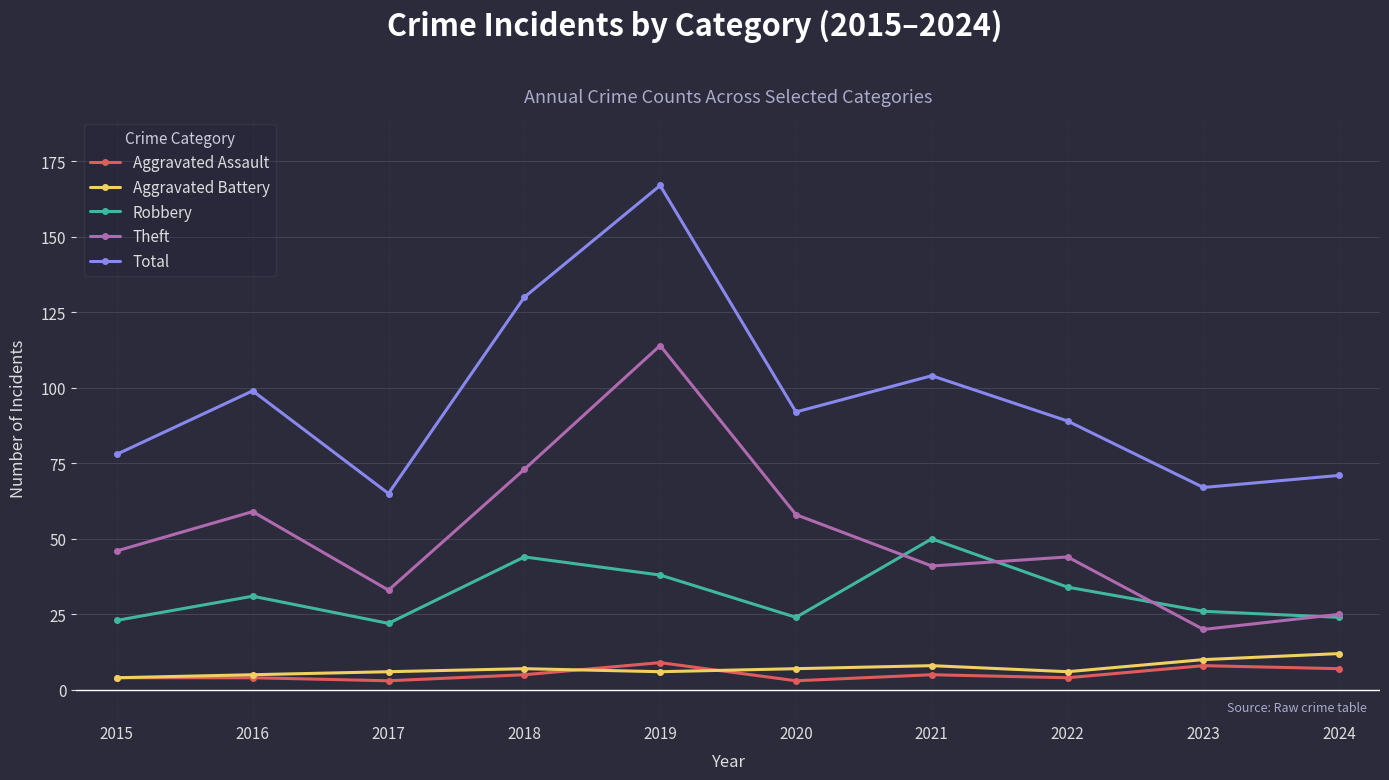

True or false: Aggravated Battery has more than 0 points higher than both neighbors.

True